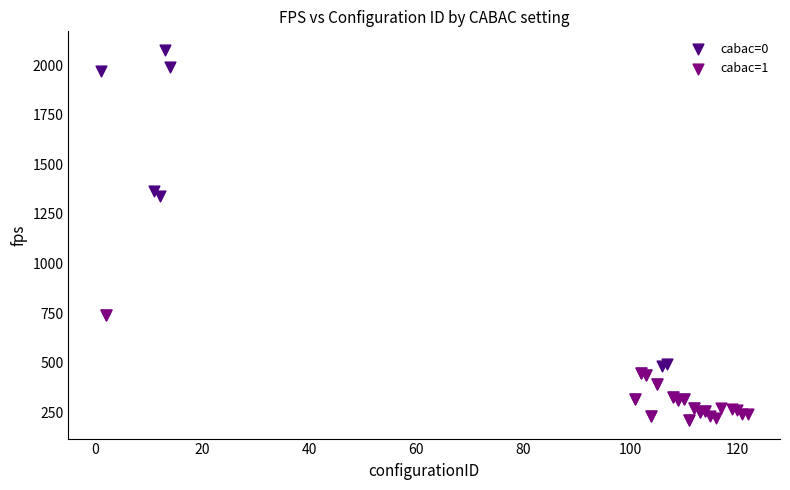

Which series contains the highest Y value?

cabac=0